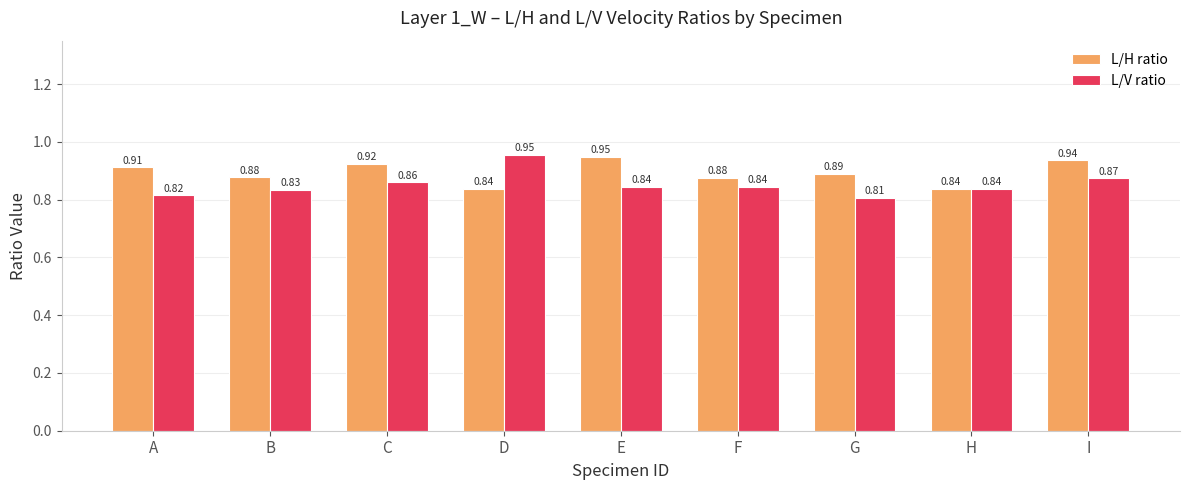

Which category has the highest value in the L/H ratio series?

E